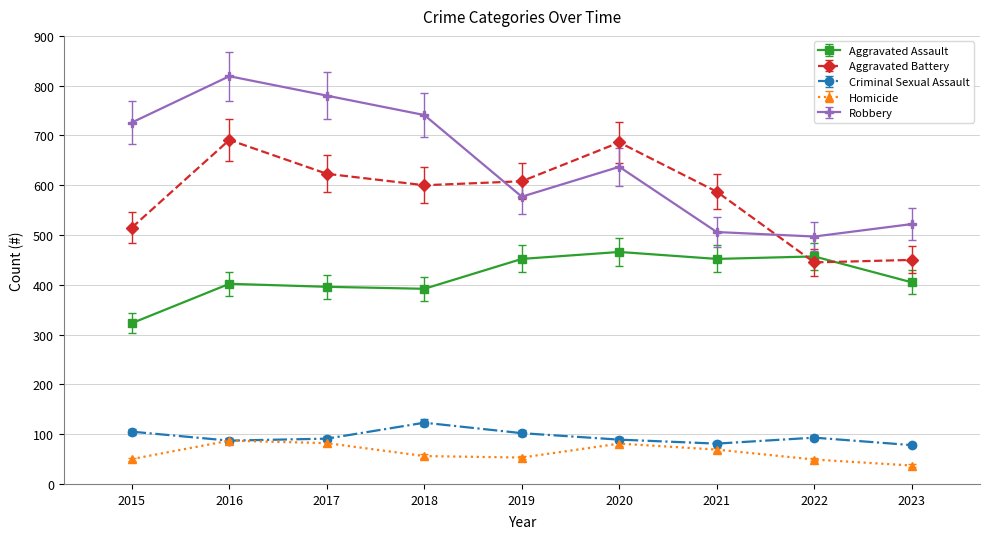

Is the value of Aggravated Assault at 2023 greater than the value of Aggravated Battery at 2018?

No